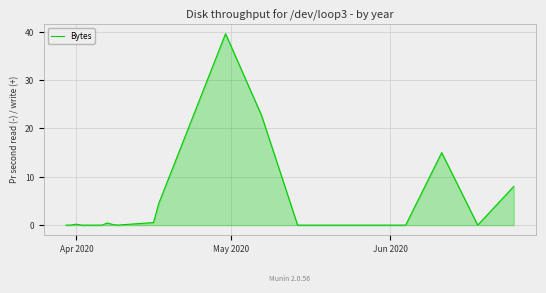

What is the greatest value displayed?

39.6